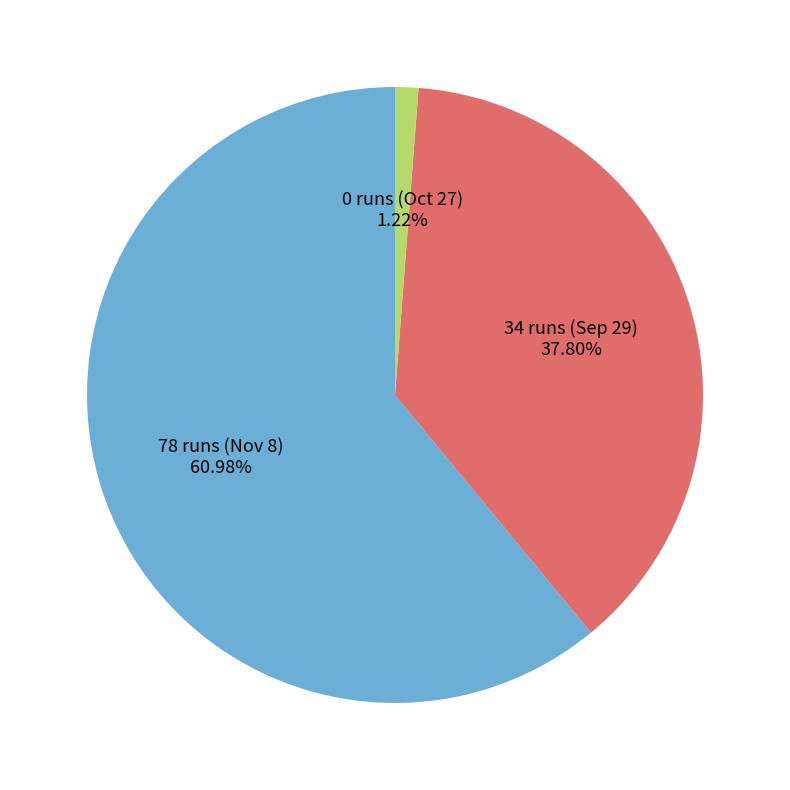

Count the number of slices in the pie.

3